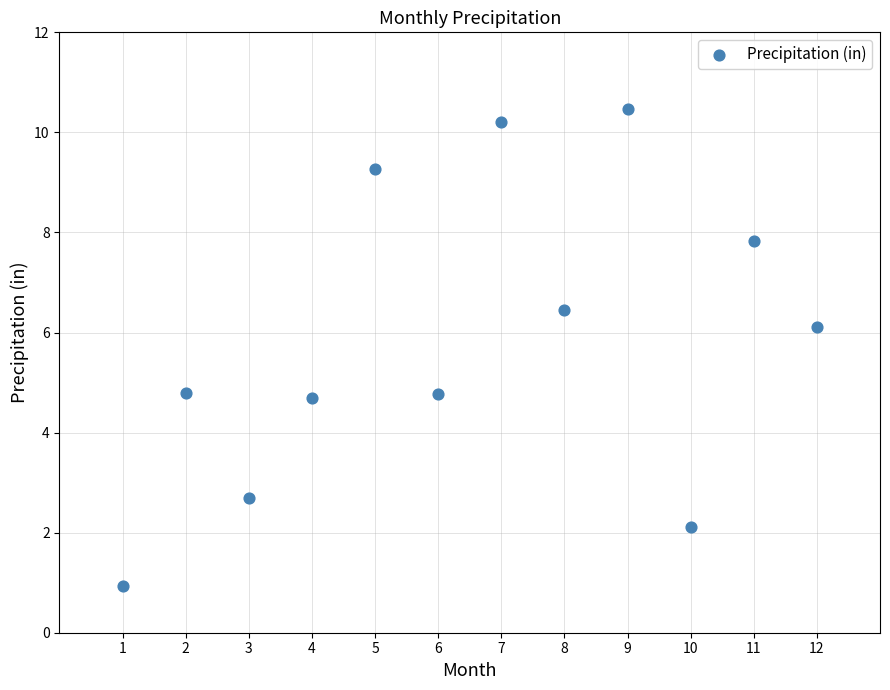

What is the range of Y values (max minus min)?

9.5